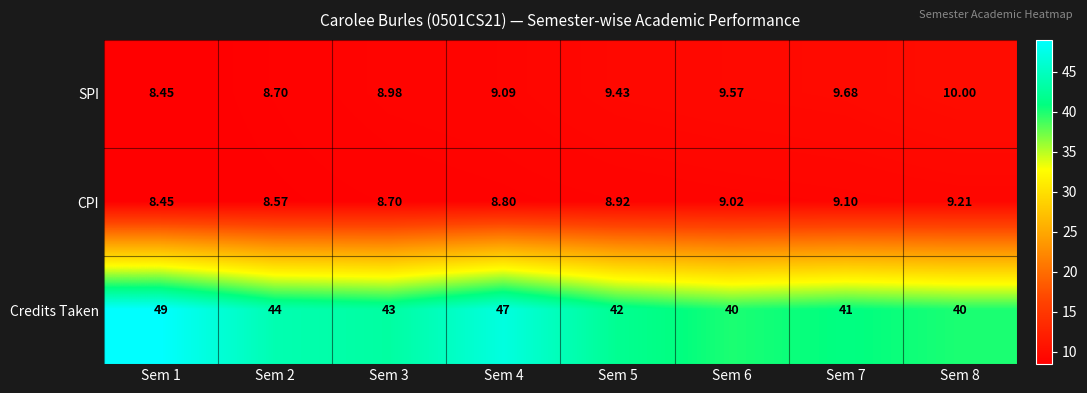

Which series has the widest spread of values?

Credits Taken